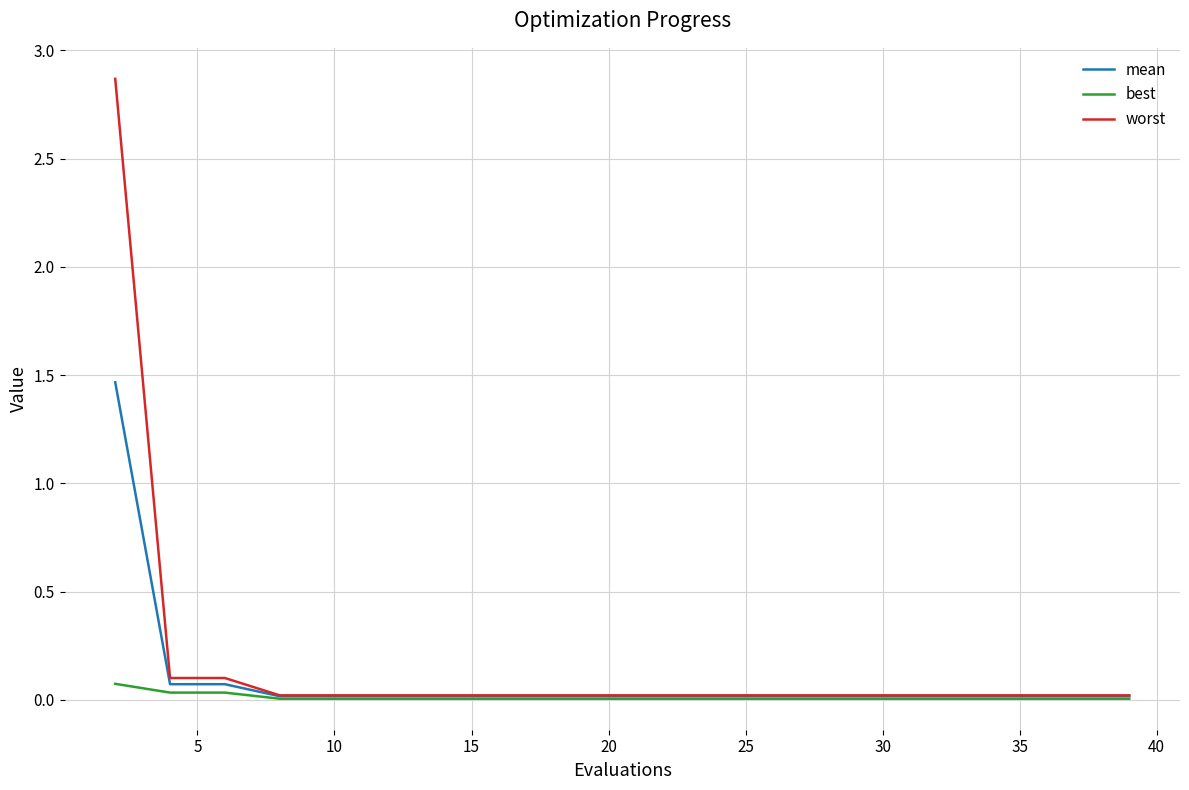

Is this an area chart (filled region under the line)?

No